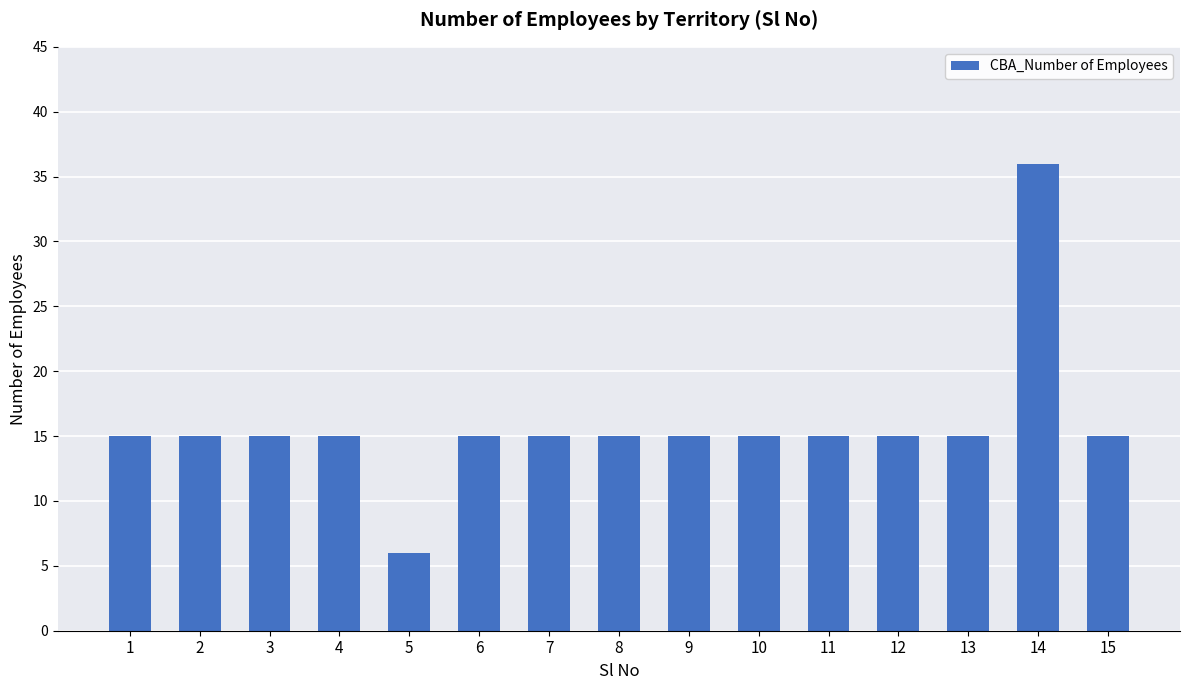

Reading left to right, extract all data points from this chart.

1=15	2=15	3=15	4=15	5=6	6=15	7=15	8=15	9=15	10=15	11=15	12=15	13=15	14=36	15=15